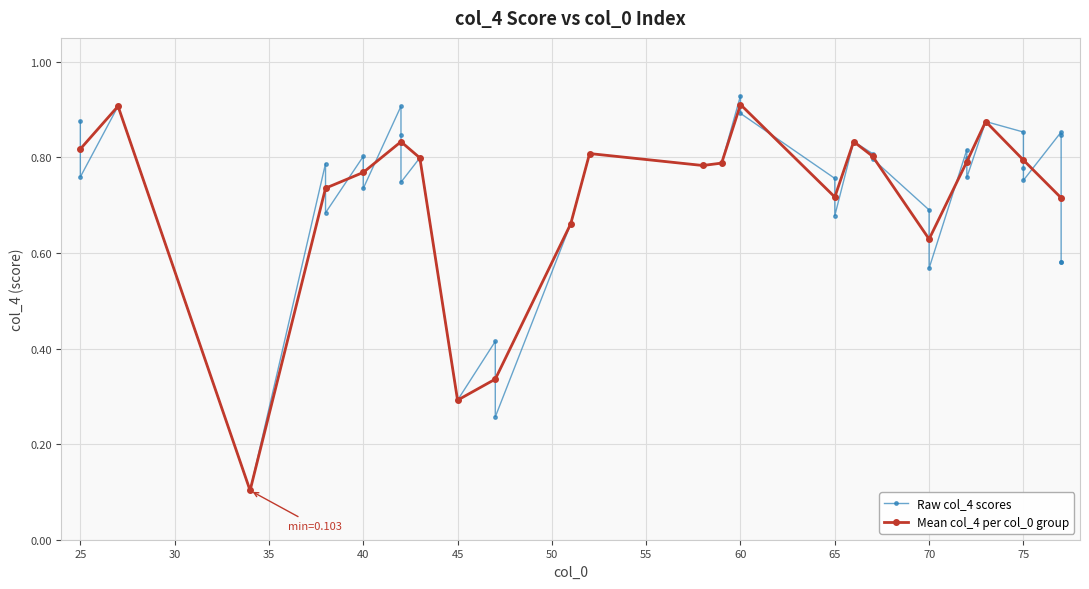

Does the chart display data point markers on the line(s)?

Yes